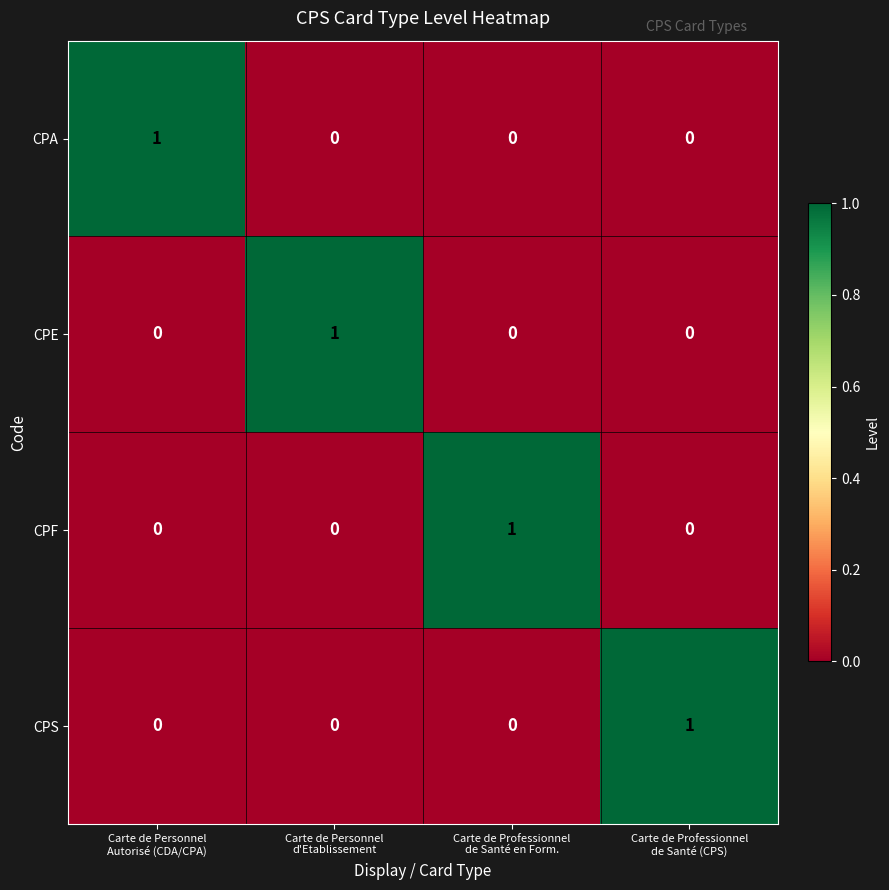

Count the CPE values in the range 0 to 1.

4